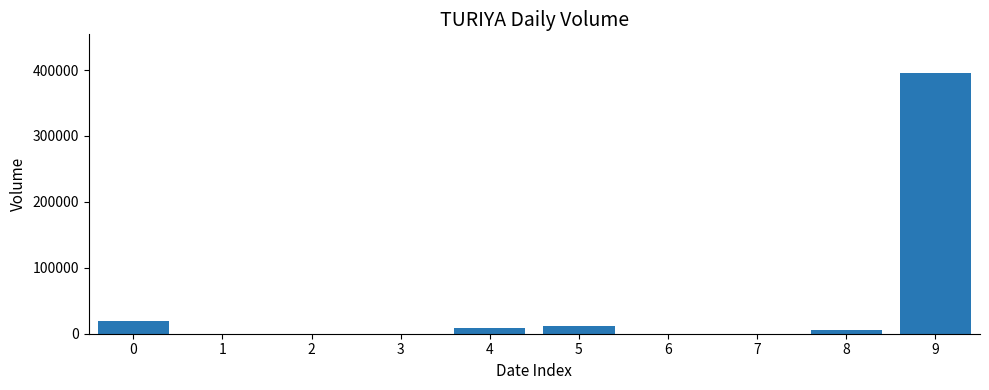

The chart shows a value of -123514 at 3. True or false?

False